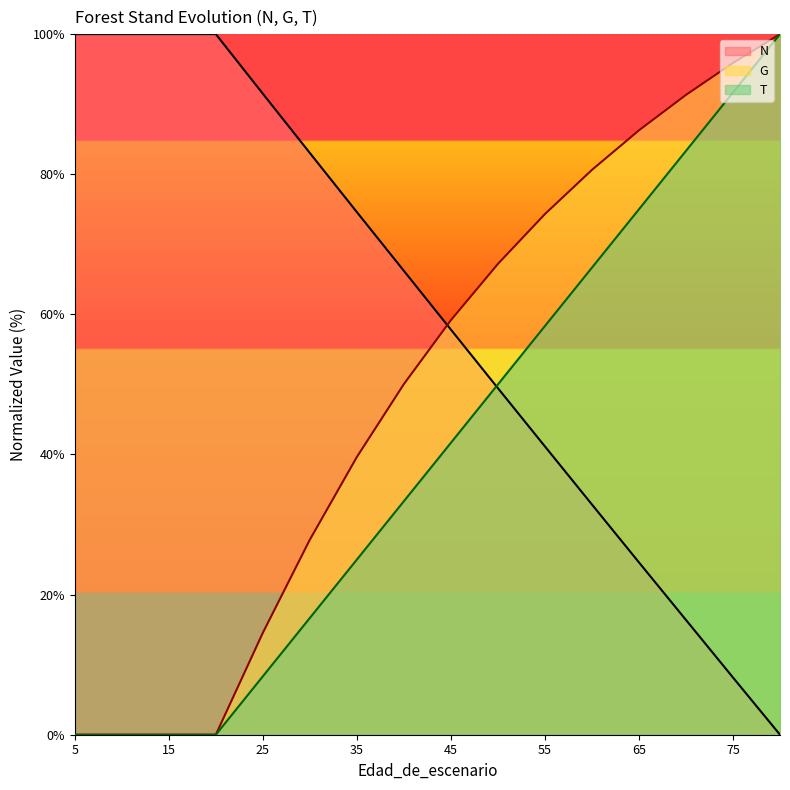

Rank the series by their average value, from highest to lowest.

N, G, T